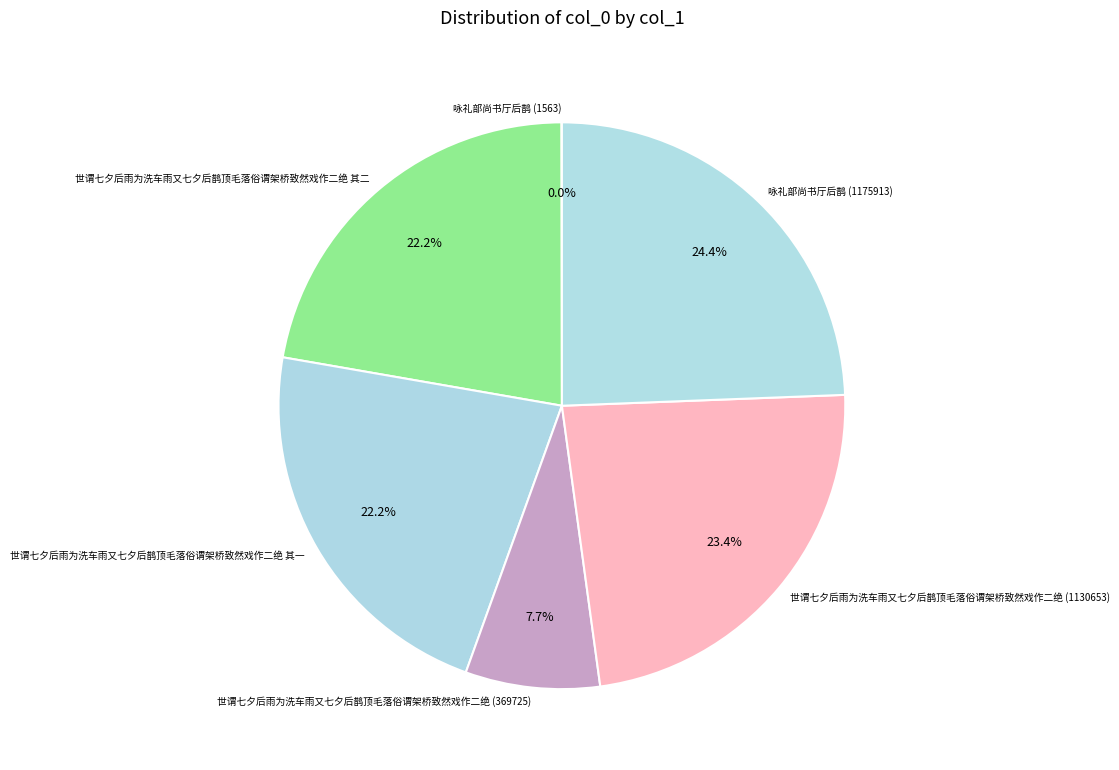

Combined, what portion of the pie is 世谓七夕后雨为洗车雨又七夕后鹊顶毛落俗谓架桥致然戏作二绝 (1130653) and 咏礼部尚书厅后鹊 (1175913)?

47.8%